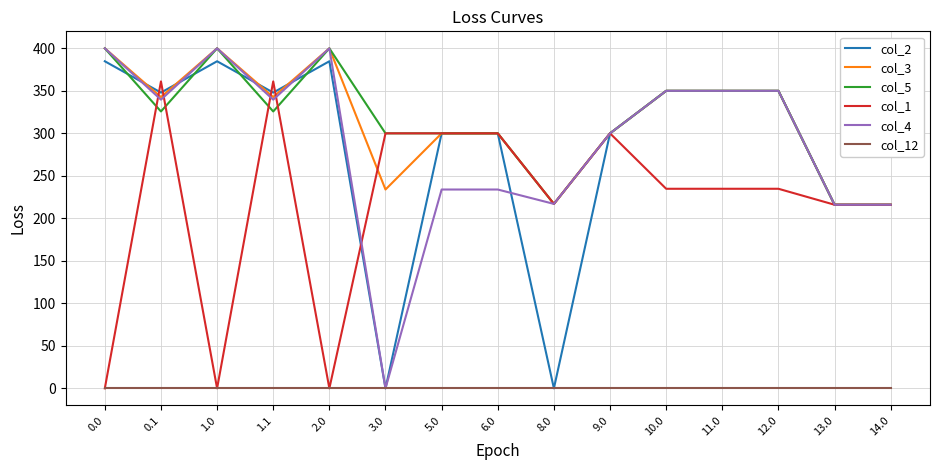

Where is the first local minimum for col_3?

0.1